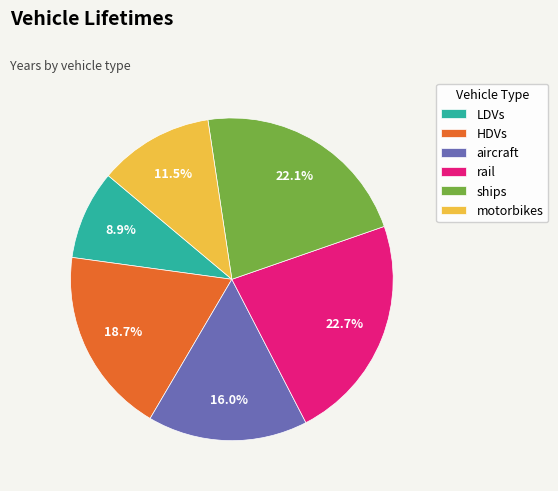

Which slice is the smallest?

LDVs